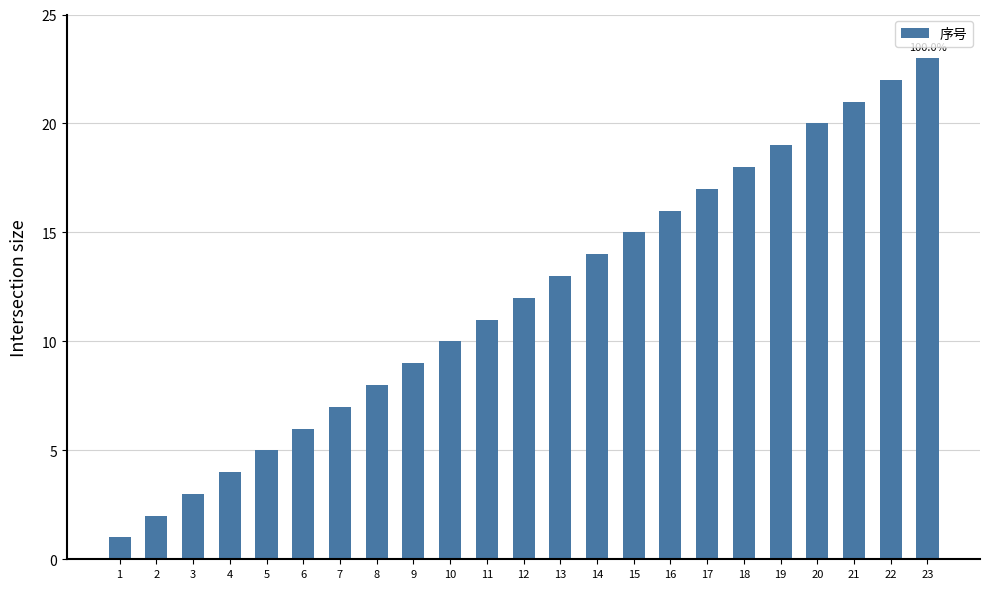

Count the number of data series in this chart.

1